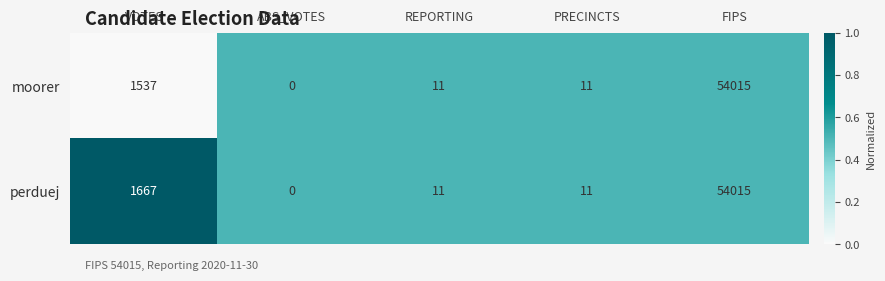

What is the total value across all series at VOTES?

3204